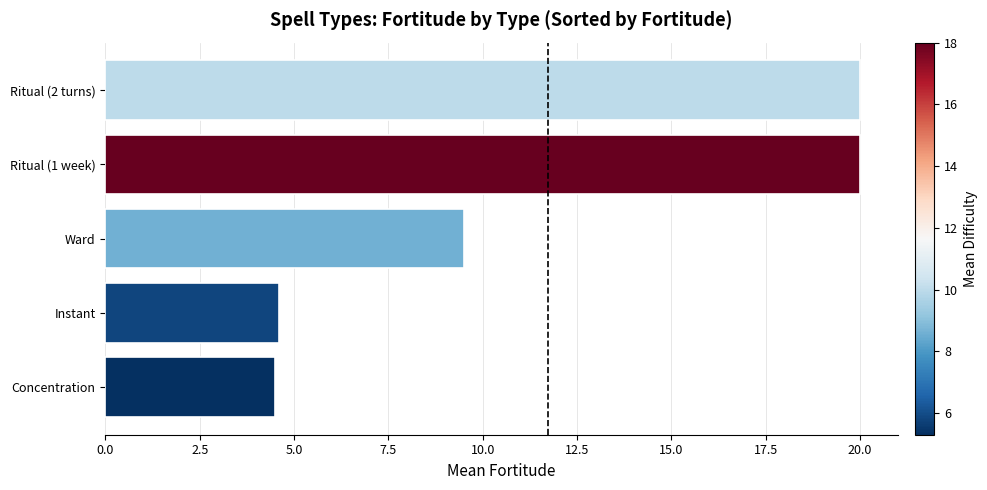

What is the ratio of the value at Ritual (1 week) to the value at Concentration?

4.4